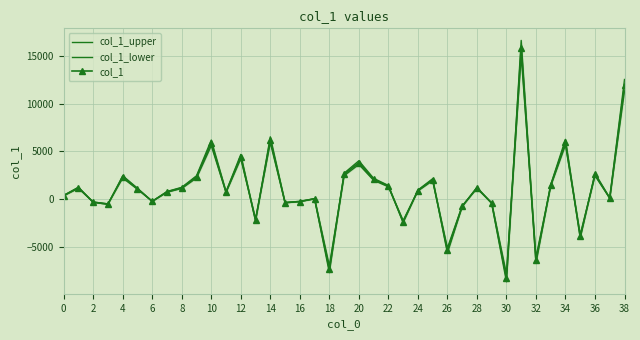

The value of col_1 at 34 is 72.1. True or false?

False